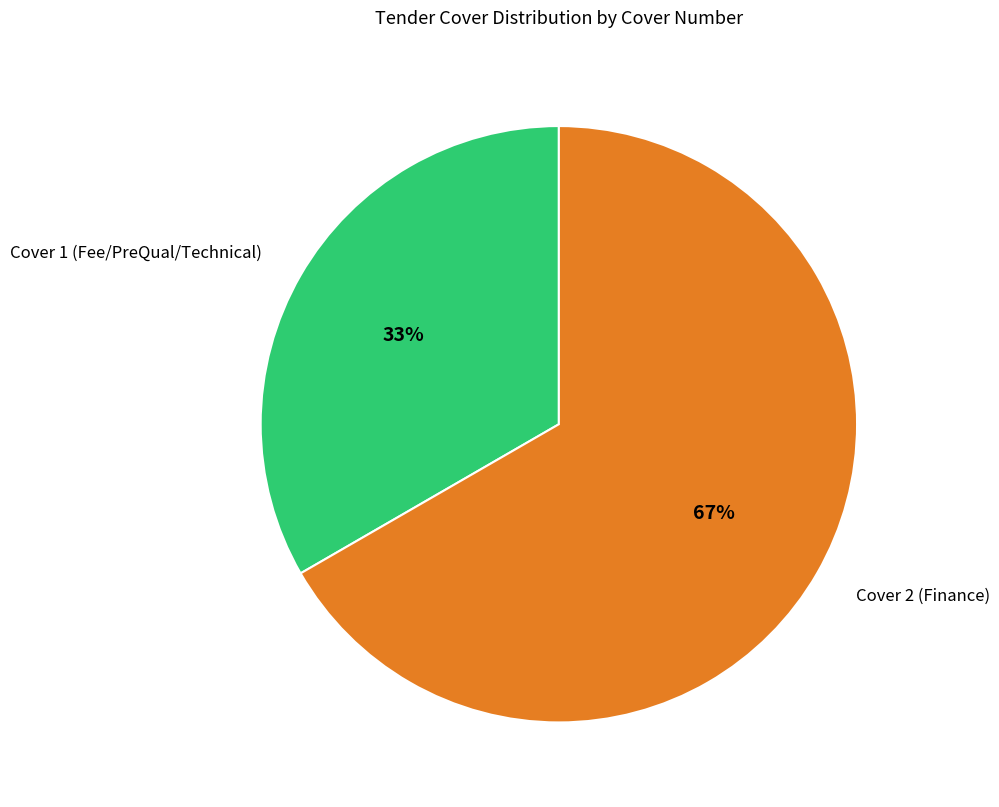

The Cover 2 (Finance) slice represents 74% of the pie. True or false?

False